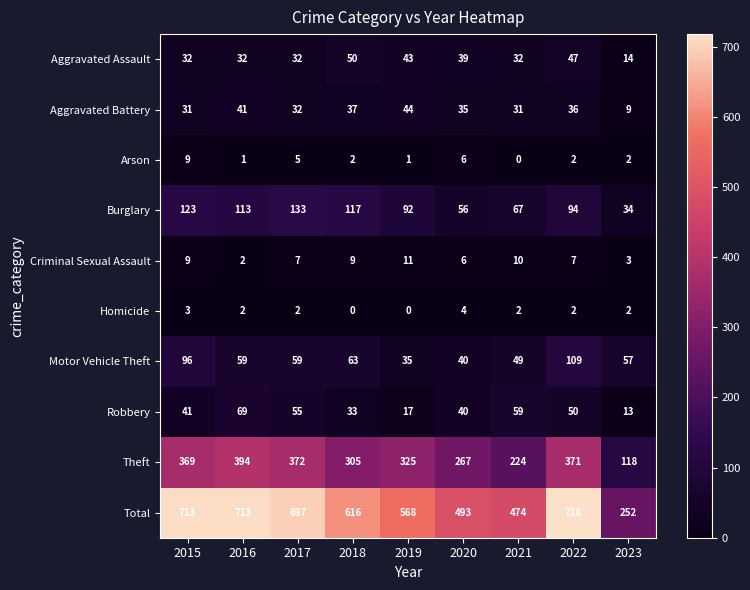

What is the spread (max minus min) of values at 2019?

568